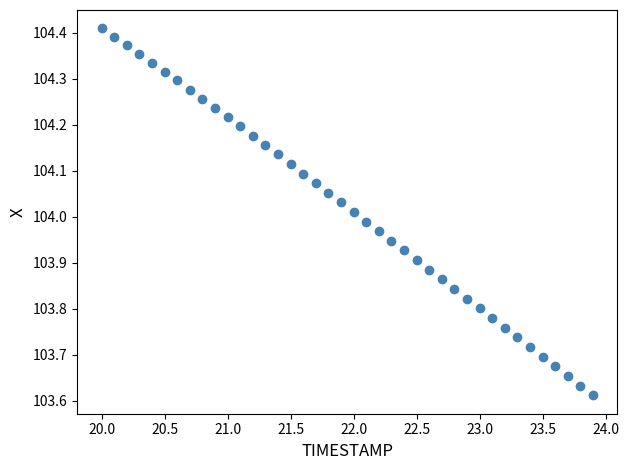

What is the range of X values (max minus min)?

3.9